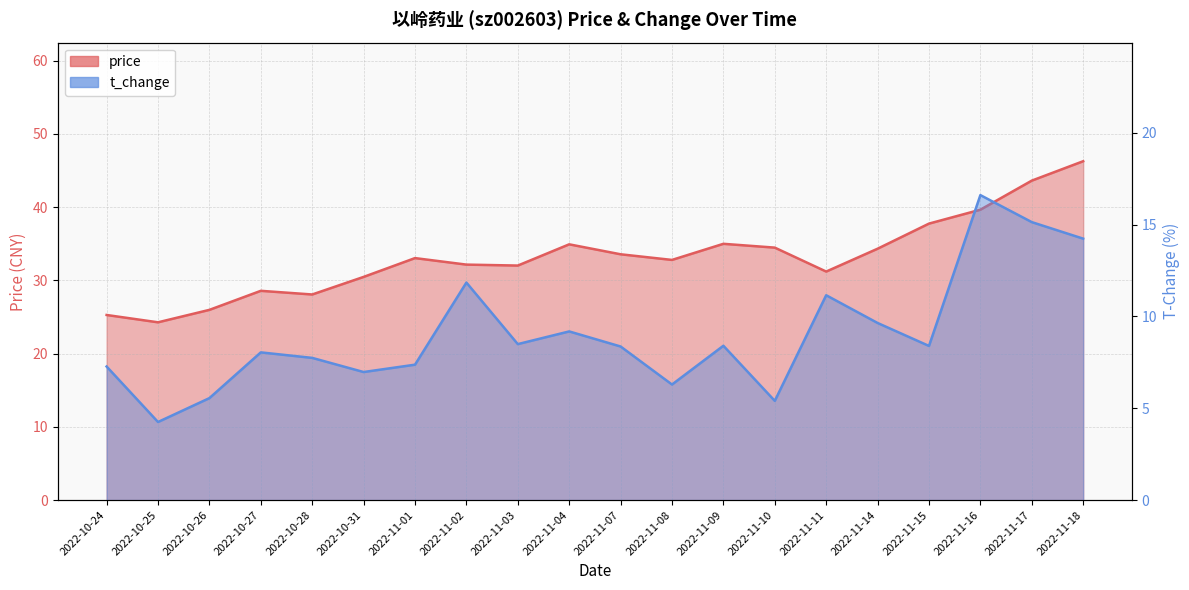

In price, how many points are higher than both neighbors (excluding endpoints)?

4